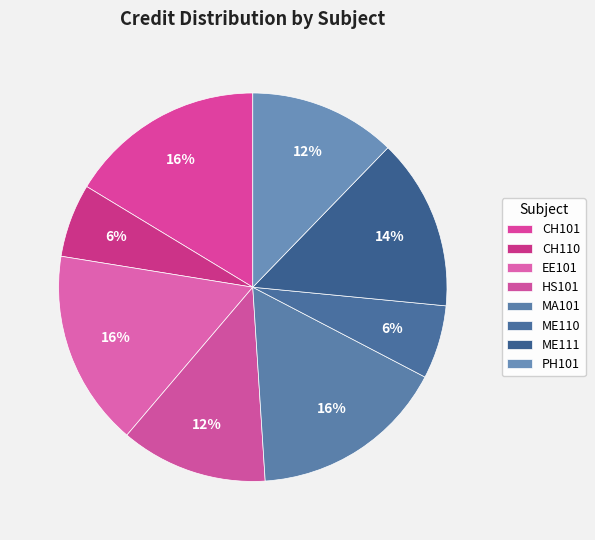

Rank the categories by value from lowest to highest.

CH110, ME110, HS101, PH101, ME111, CH101, EE101, MA101